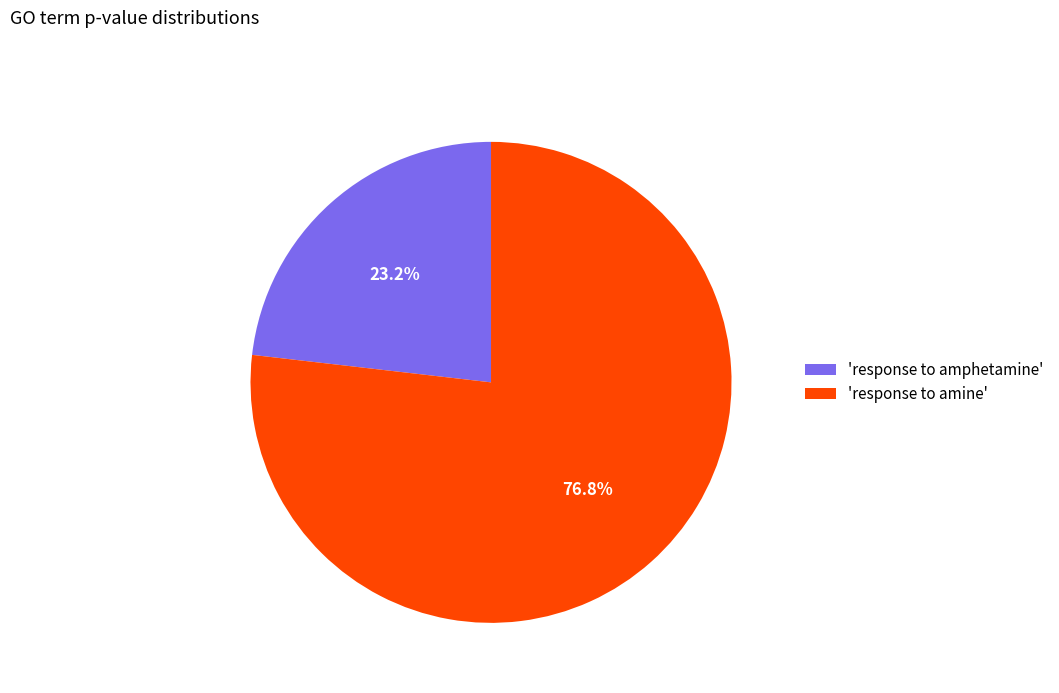

How many slices are in this pie chart?

2